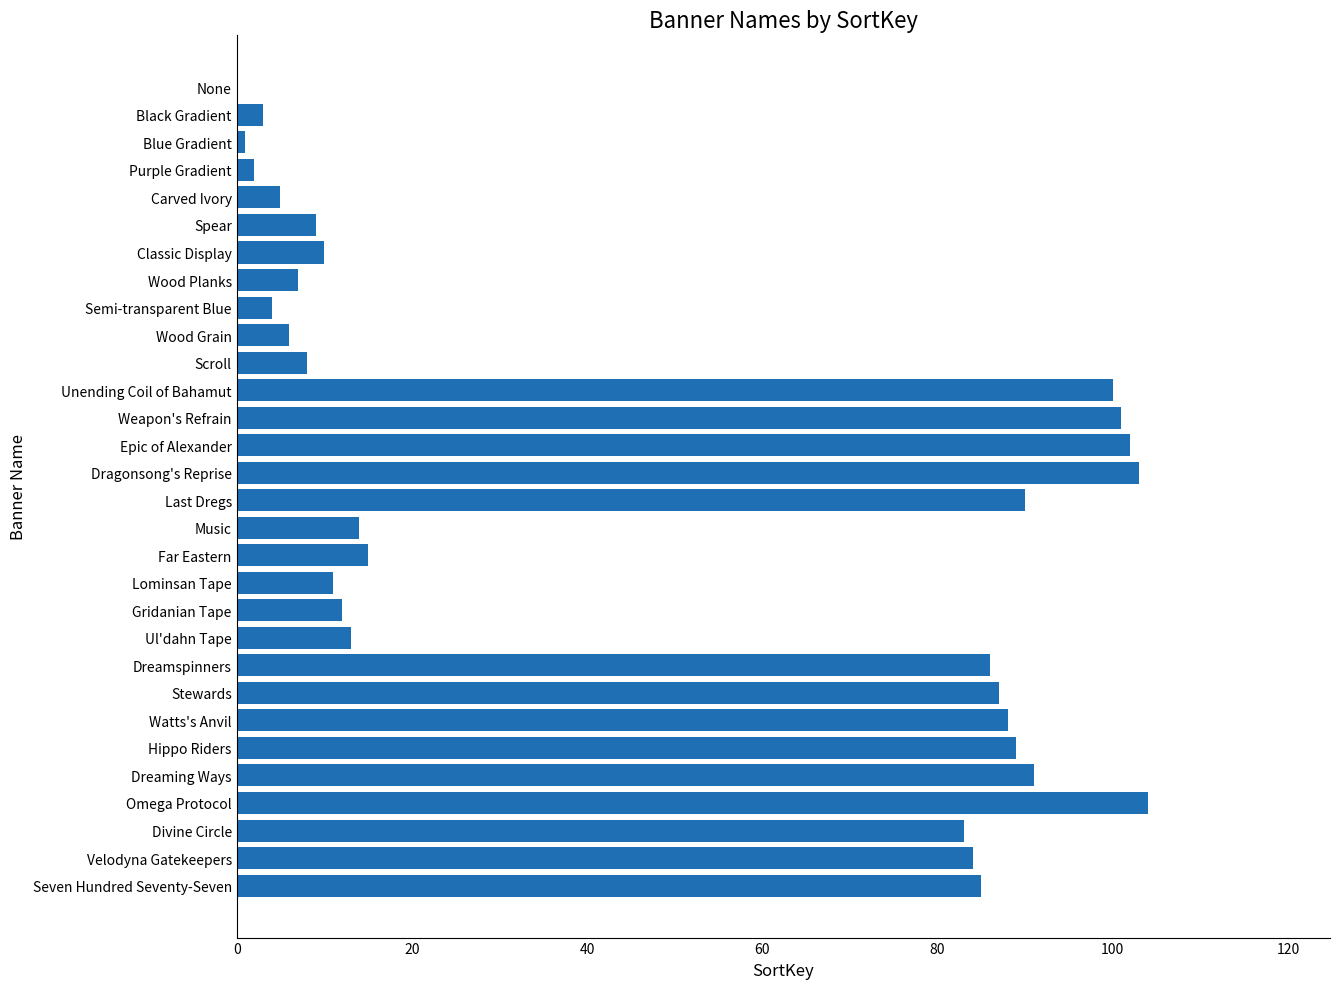

What is the maximum value shown in the chart?

104